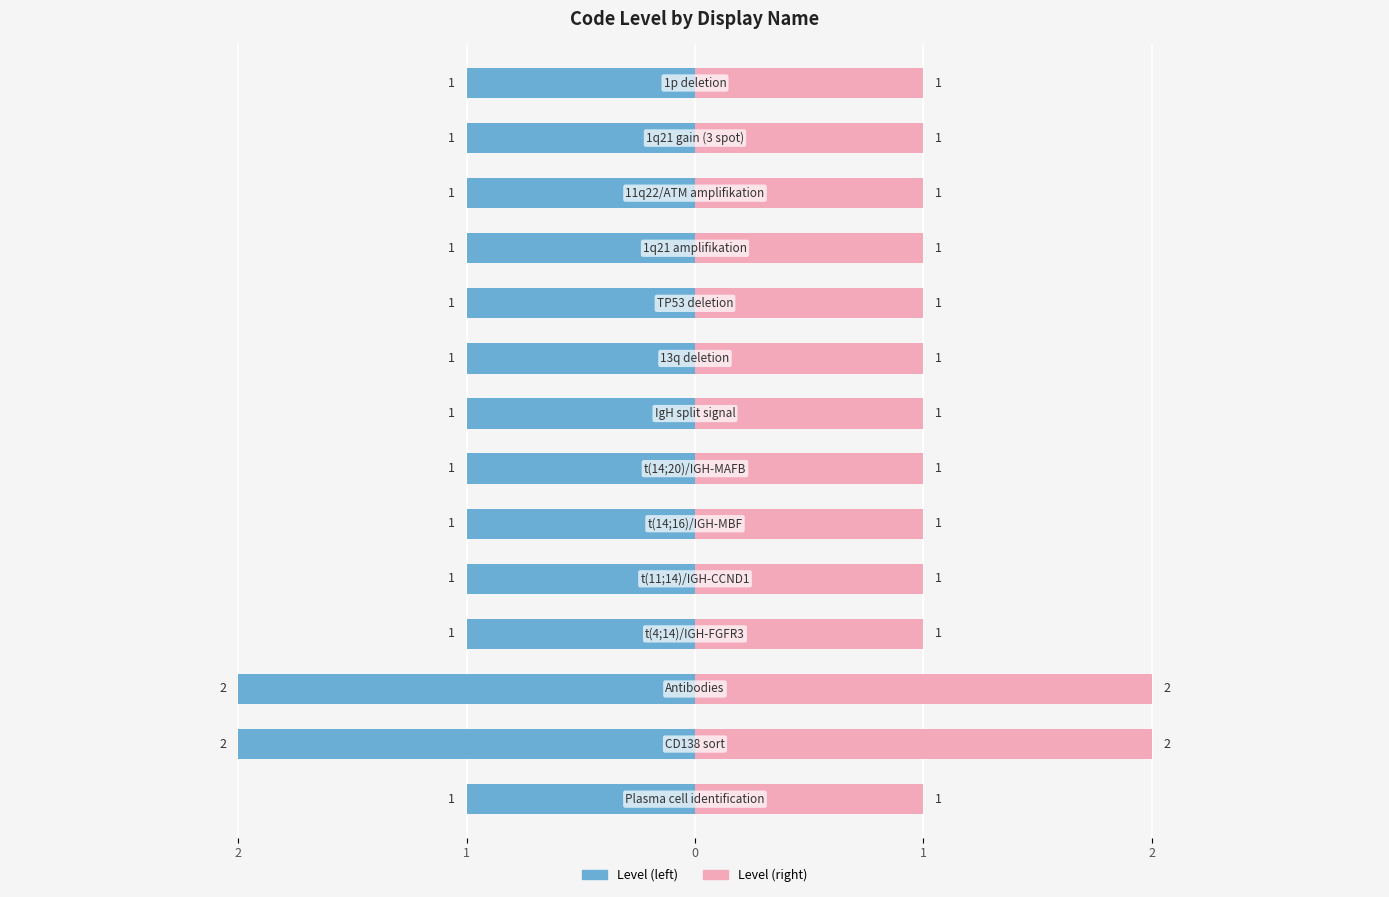

What is the spread (max minus min) of values at 1?

4